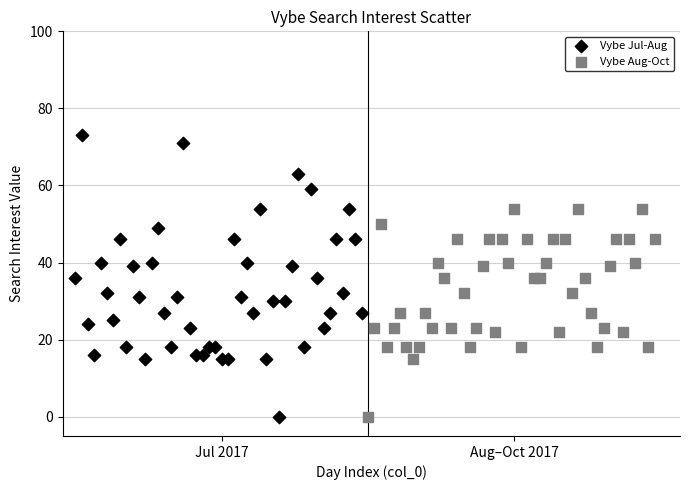

Which series contains the highest Y value?

Vybe Jul-Aug